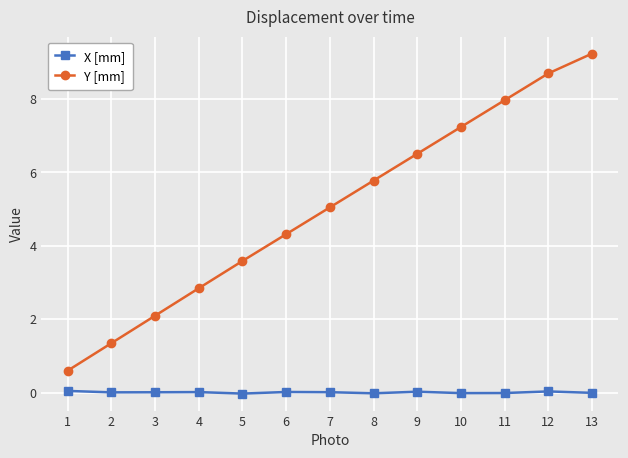

List the labels in order of Y [mm] value, smallest first.

1, 2, 3, 4, 5, 6, 7, 8, 9, 10, 11, 12, 13